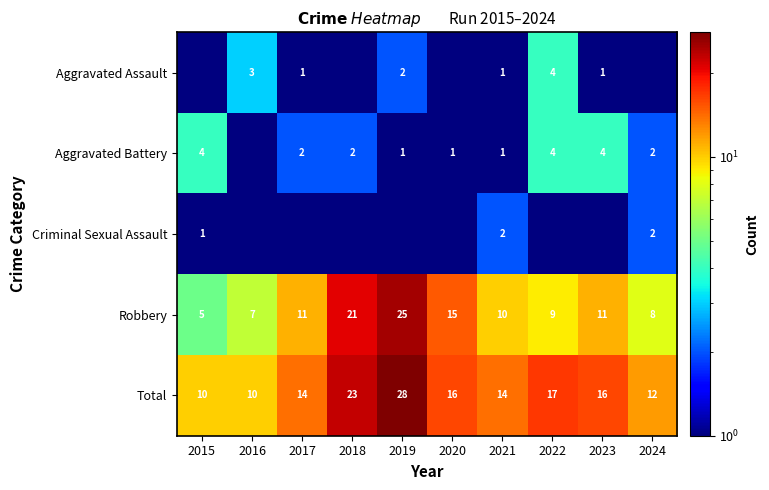

What value does the Total series have at 2024?

12.0